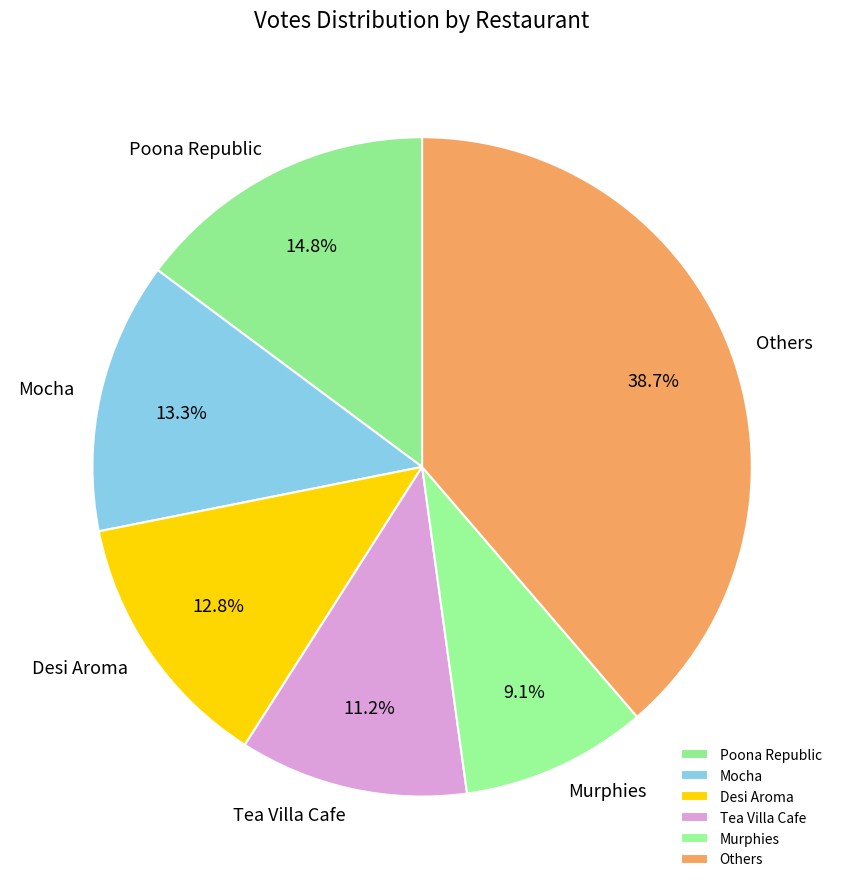

What is the ratio of the value at Tea Villa Cafe to the value at Poona Republic?

0.8